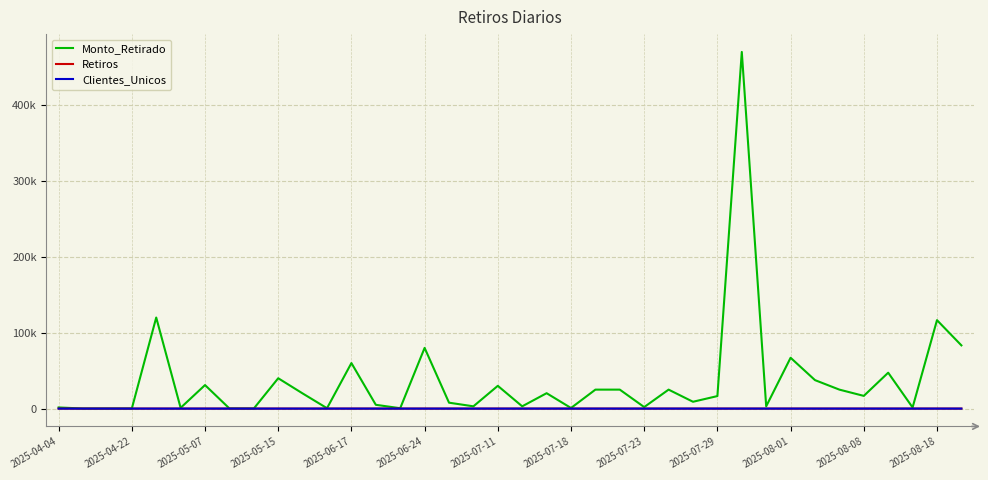

In Retiros, how many points are higher than both neighbors (excluding endpoints)?

7